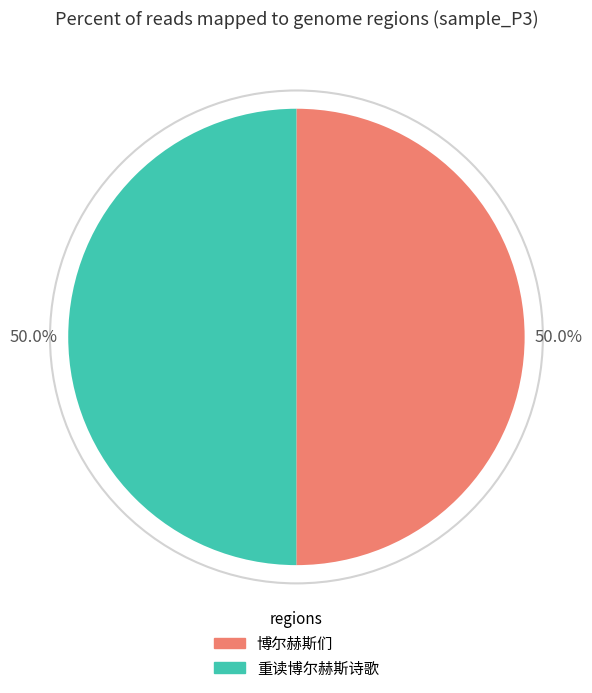

Approximately how many times larger is the value at 博尔赫斯们 compared to 重读博尔赫斯诗歌?

1.0